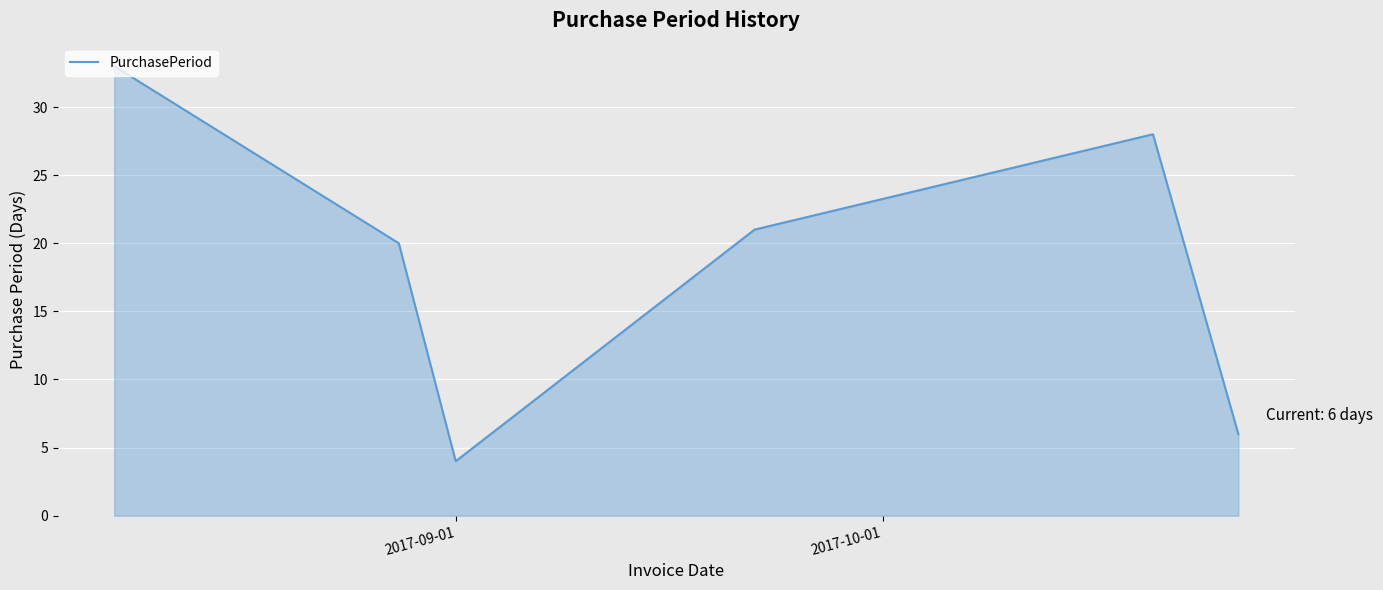

What is the smallest value displayed?

4